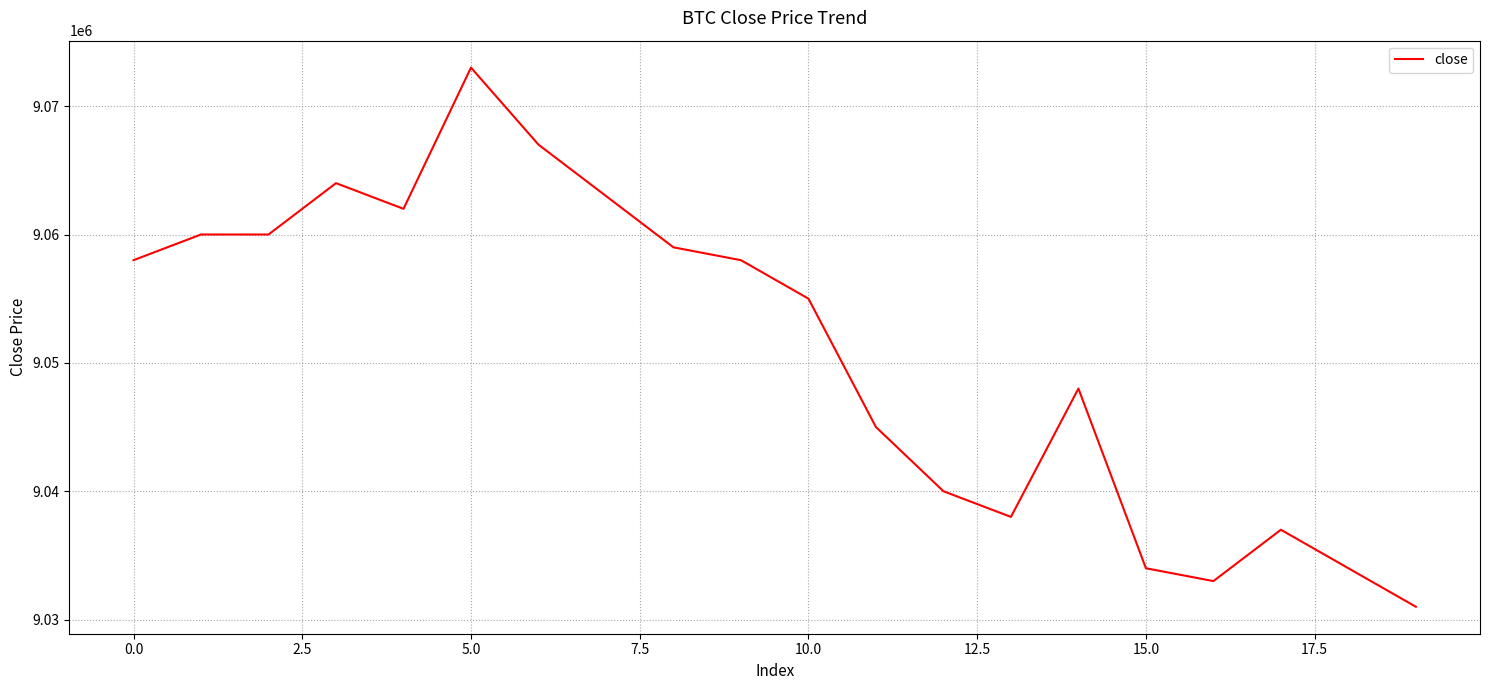

What is the difference between the maximum and minimum values?

42000